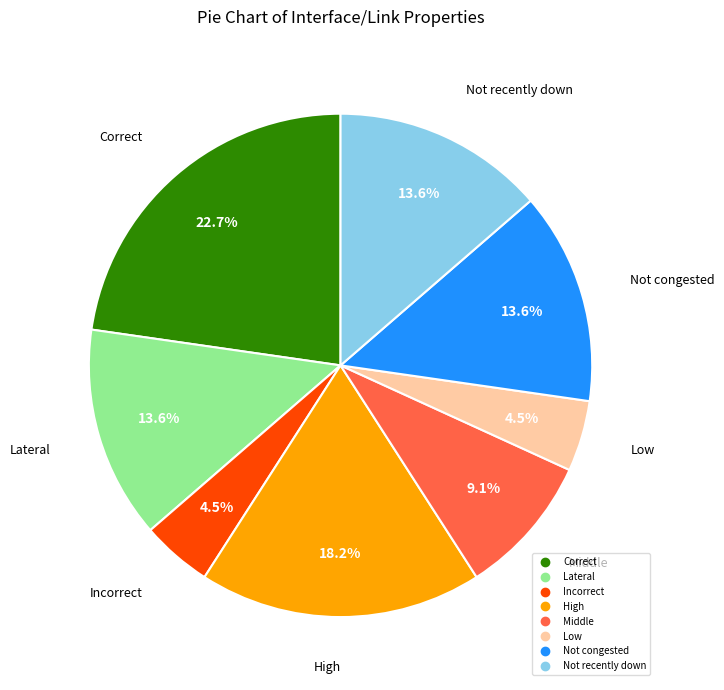

Is it true that Not congested is 14% of the pie?

True